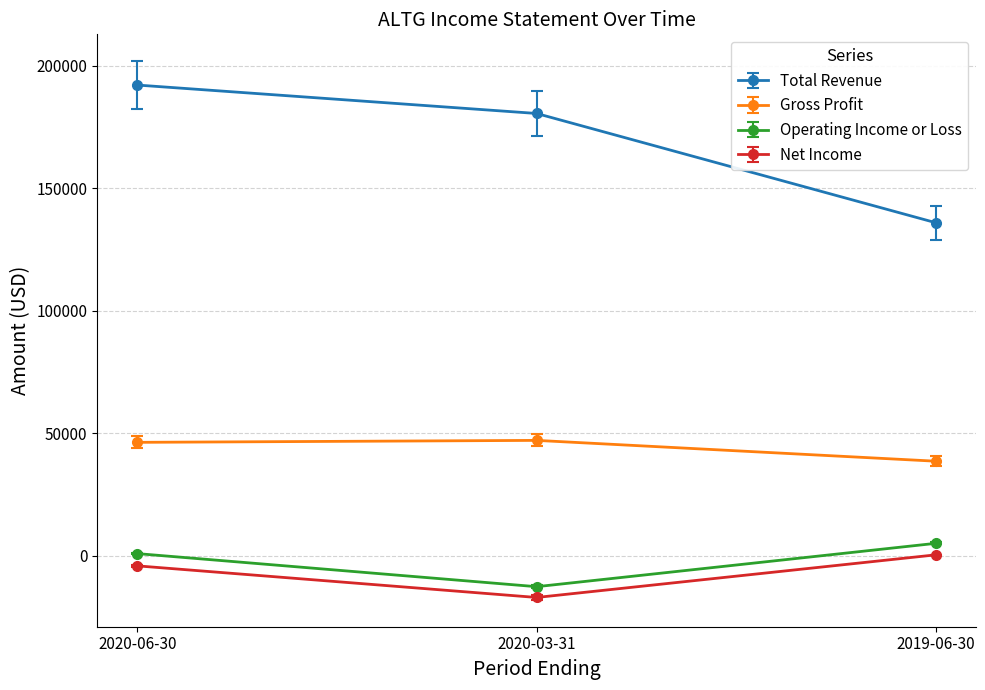

Rank the series by their maximum value, from highest to lowest.

Total Revenue, Gross Profit, Operating Income or Loss, Net Income